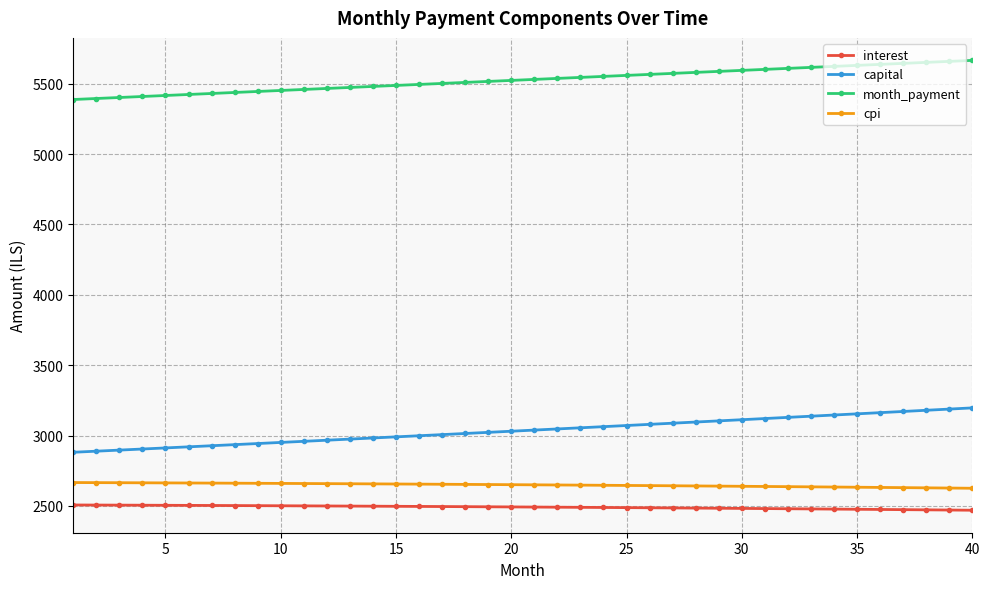

Is this an area chart (filled region under the line)?

No